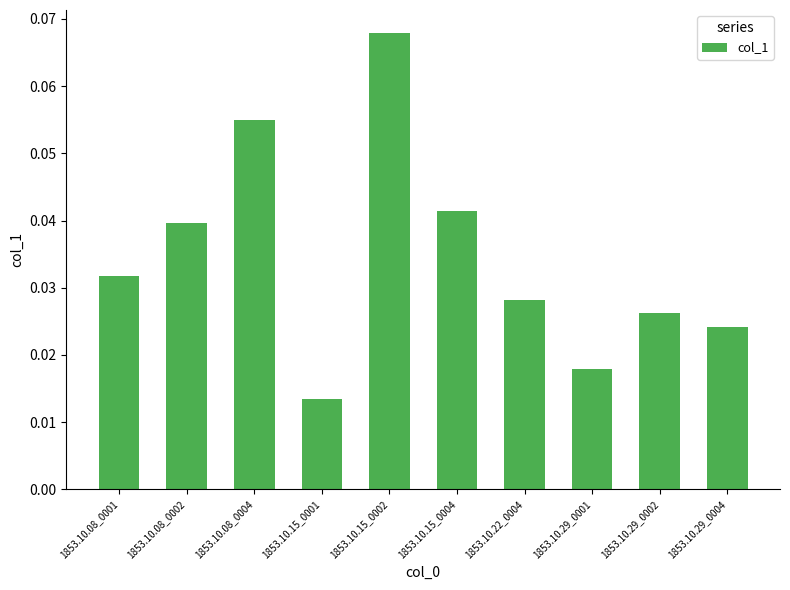

How many values are between 0 and 1?

10